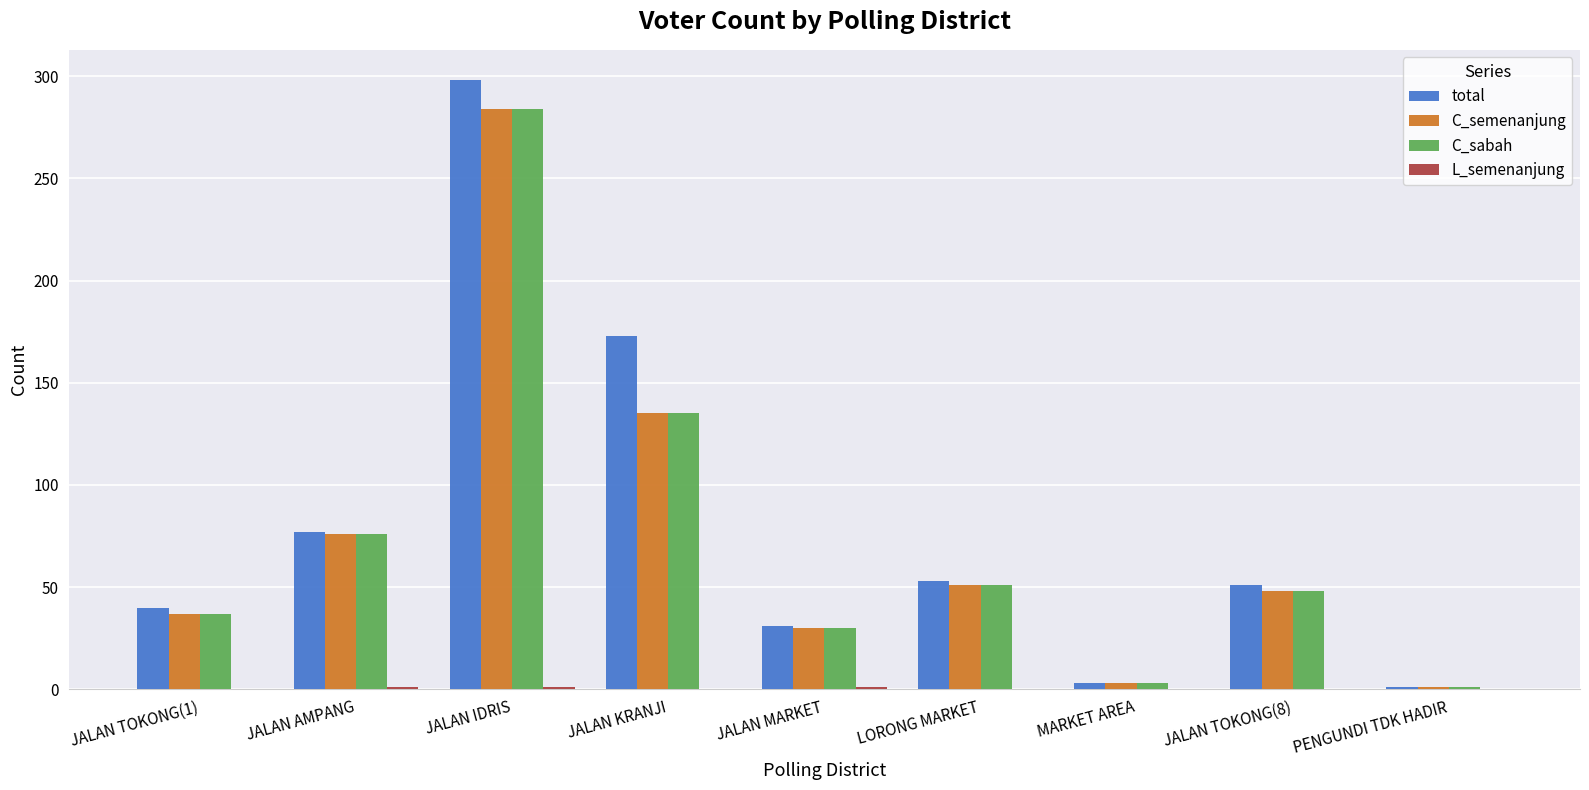

Read the total value at JALAN AMPANG, to the nearest 5.

75